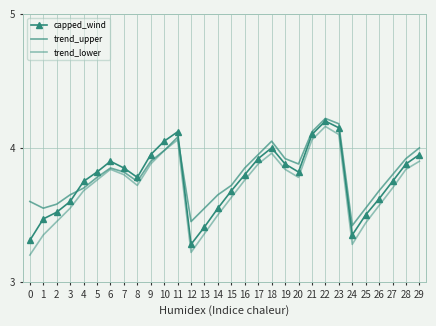

Reading left to right, transcribe all the data shown in this chart.

capped_wind: 3.3	3.5	3.5	3.6	3.8	3.8	3.9	3.9	3.8	4.0	4.0	4.1	3.3	3.4	3.5	3.7	3.8	3.9	4.0	3.9	3.8	4.1	4.2	4.2	3.4	3.5	3.6	3.8	3.9	4.0
trend_upper: 3.6	3.5	3.6	3.6	3.7	3.8	3.9	3.8	3.8	3.9	4.0	4.1	3.5	3.5	3.6	3.7	3.9	4.0	4.0	3.9	3.9	4.1	4.2	4.2	3.4	3.5	3.7	3.8	3.9	4.0
trend_lower: 3.2	3.4	3.5	3.5	3.7	3.8	3.8	3.8	3.7	3.9	4.0	4.1	3.2	3.4	3.5	3.6	3.8	3.9	4.0	3.8	3.8	4.1	4.2	4.1	3.3	3.4	3.6	3.7	3.8	3.9